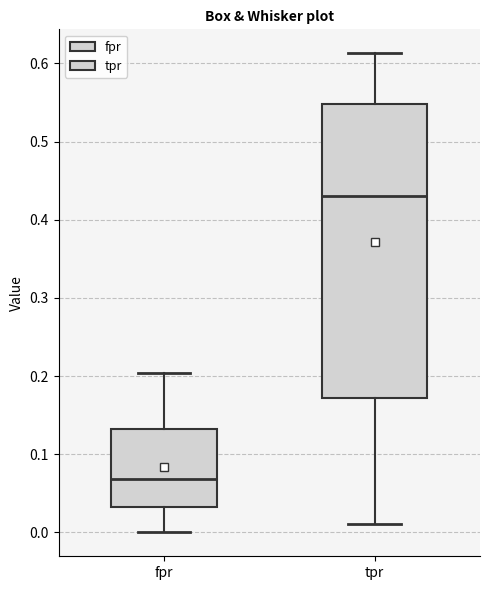

Reading left to right, read every box against the y-axis: the position of its median line, the range the box covers, and the ends of its whiskers. The values are not printed on the chart, so give them approximately, as read against the axis.

fpr: median 0.07, box 0.03 to 0.13, whiskers 0.00 to 0.20
tpr: median 0.43, box 0.17 to 0.55, whiskers 0.01 to 0.61